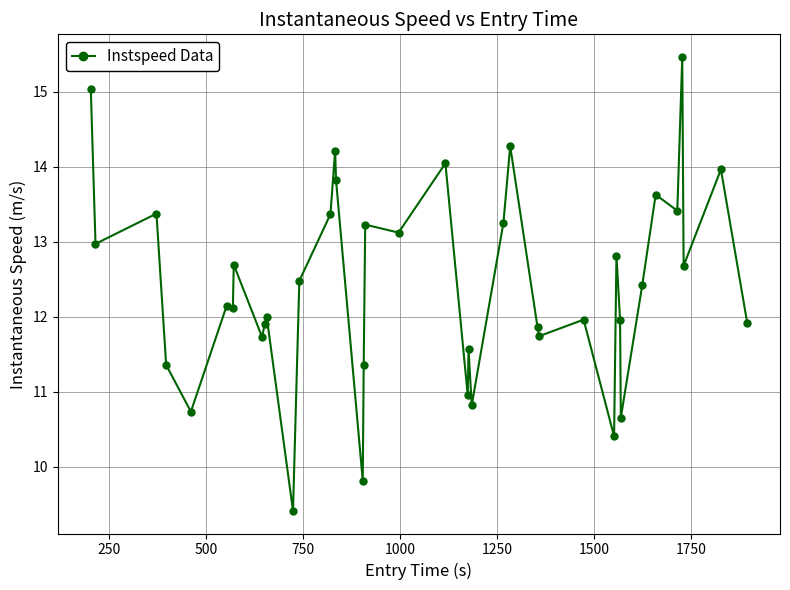

True or false: there are more than 2 points higher than both neighbors.

True